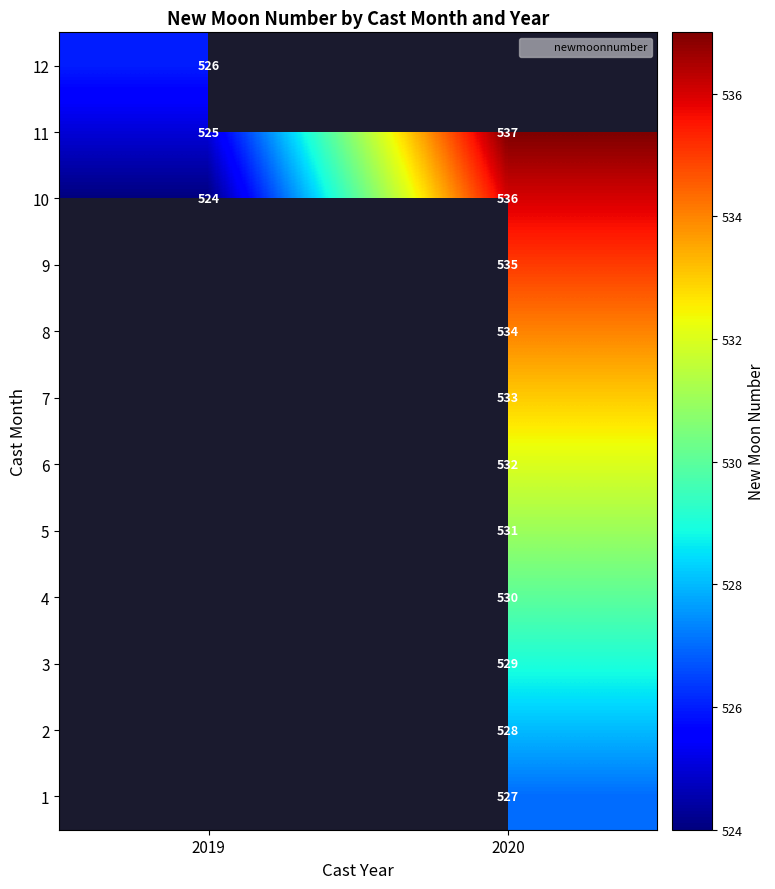

How many categories are shown in the chart?

2